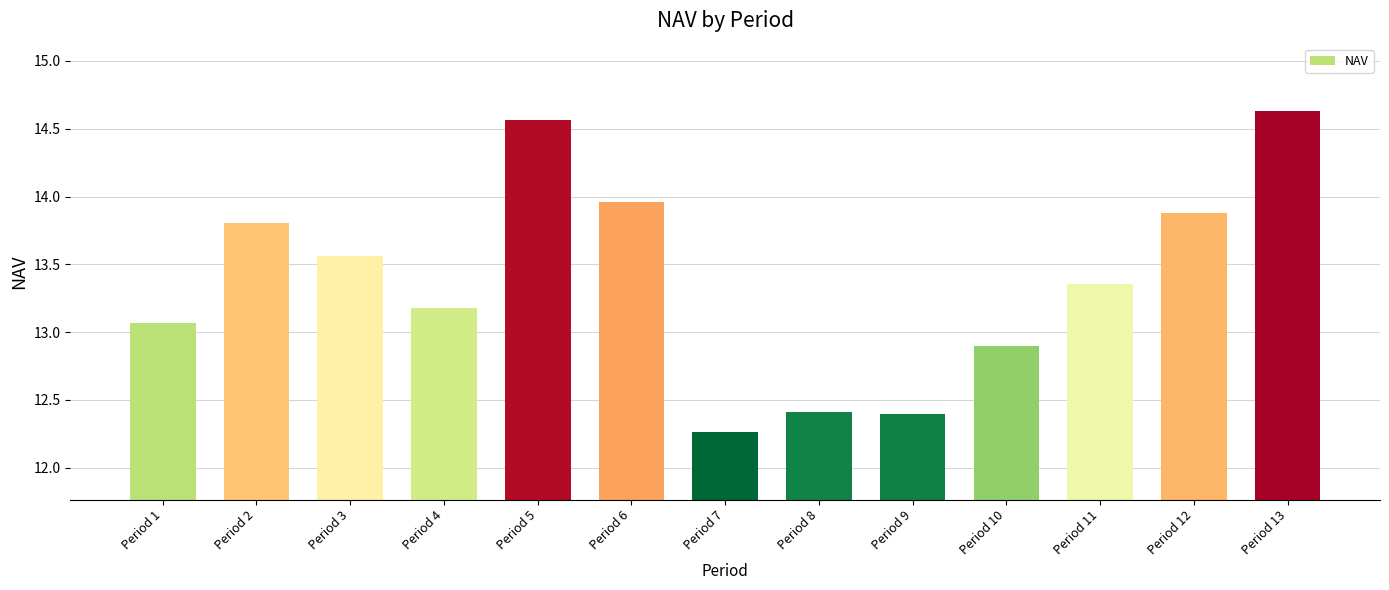

Which label corresponds to the smallest value in the chart?

Period 7